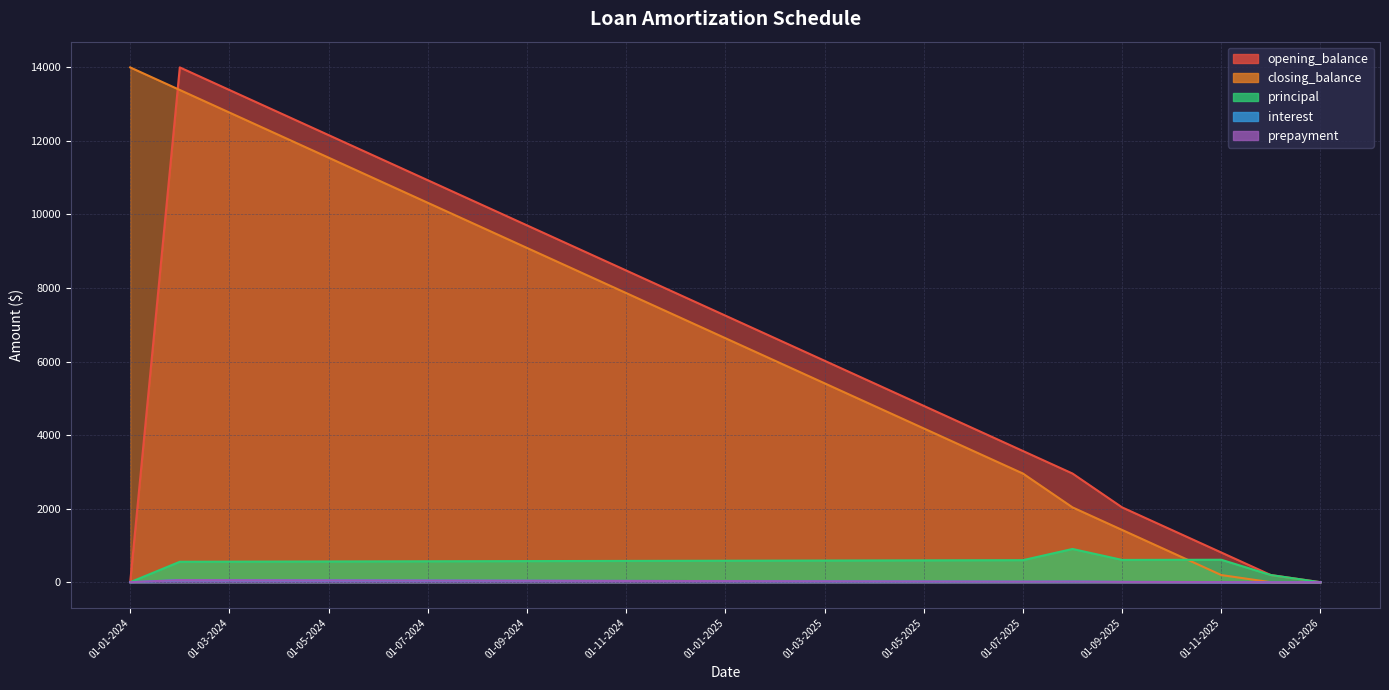

True or false: prepayment and interest cross at least once.

True